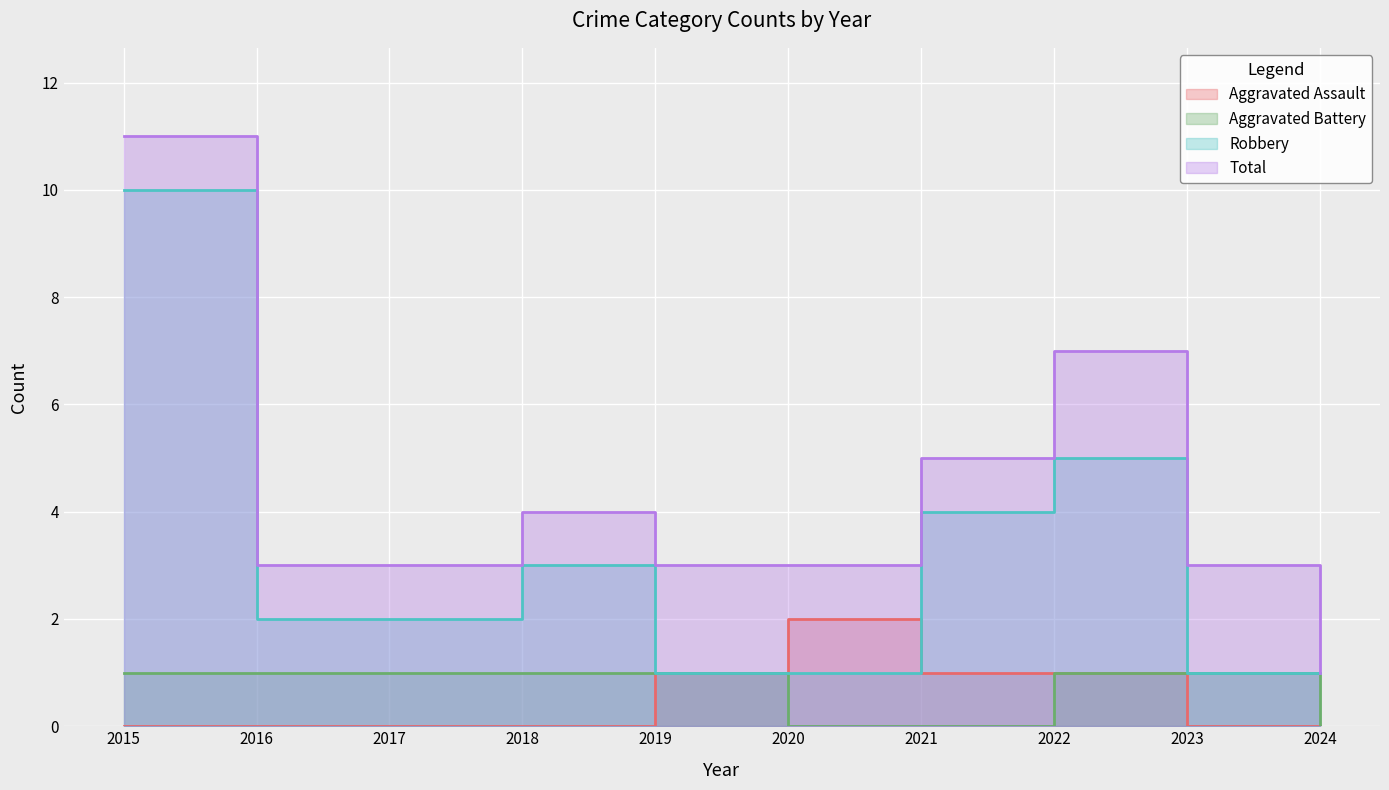

Reading left to right, extract all data points from this chart.

Aggravated Assault: 2015=0	2016=0	2017=0	2018=0	2019=1	2020=2	2021=1	2022=1	2023=0	2024=0
Aggravated Battery: 2015=1	2016=1	2017=1	2018=1	2019=1	2020=0	2021=0	2022=1	2023=1	2024=0
Robbery: 2015=10	2016=2	2017=2	2018=3	2019=1	2020=1	2021=4	2022=5	2023=1	2024=1
Total: 2015=11	2016=3	2017=3	2018=4	2019=3	2020=3	2021=5	2022=7	2023=3	2024=1